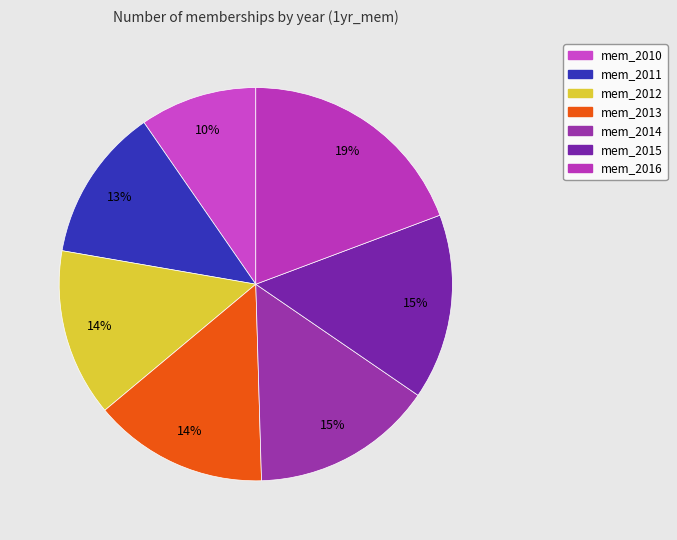

Which slice is the largest?

mem_2016